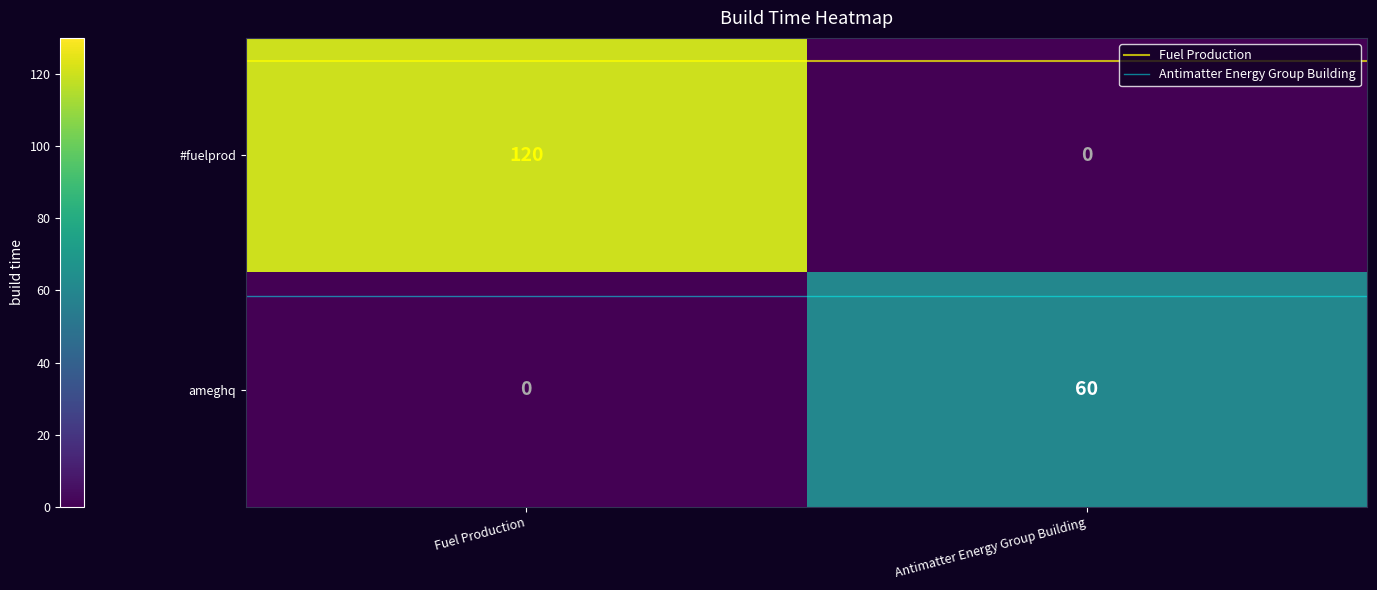

Is it true that #fuelprod equals 179 at Fuel Production?

False